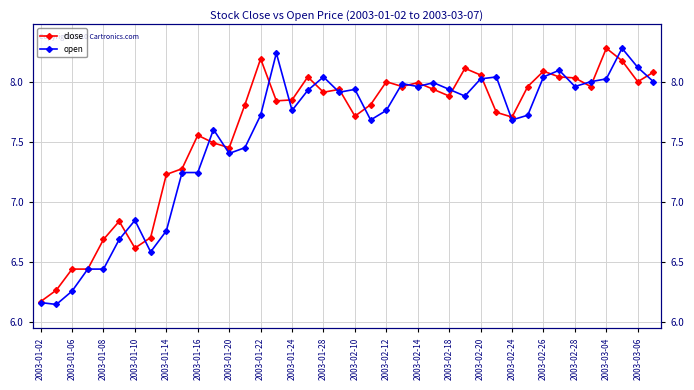

What position from the right is 2003-01-02?

40